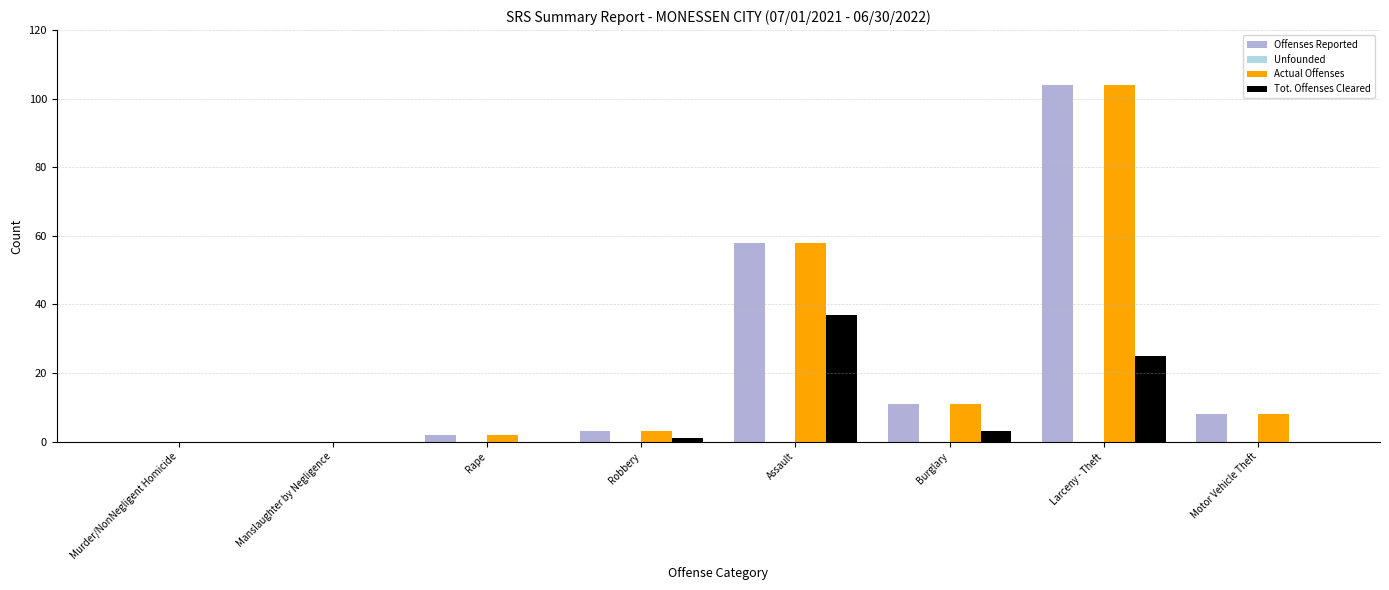

How many data points does each series have?

8